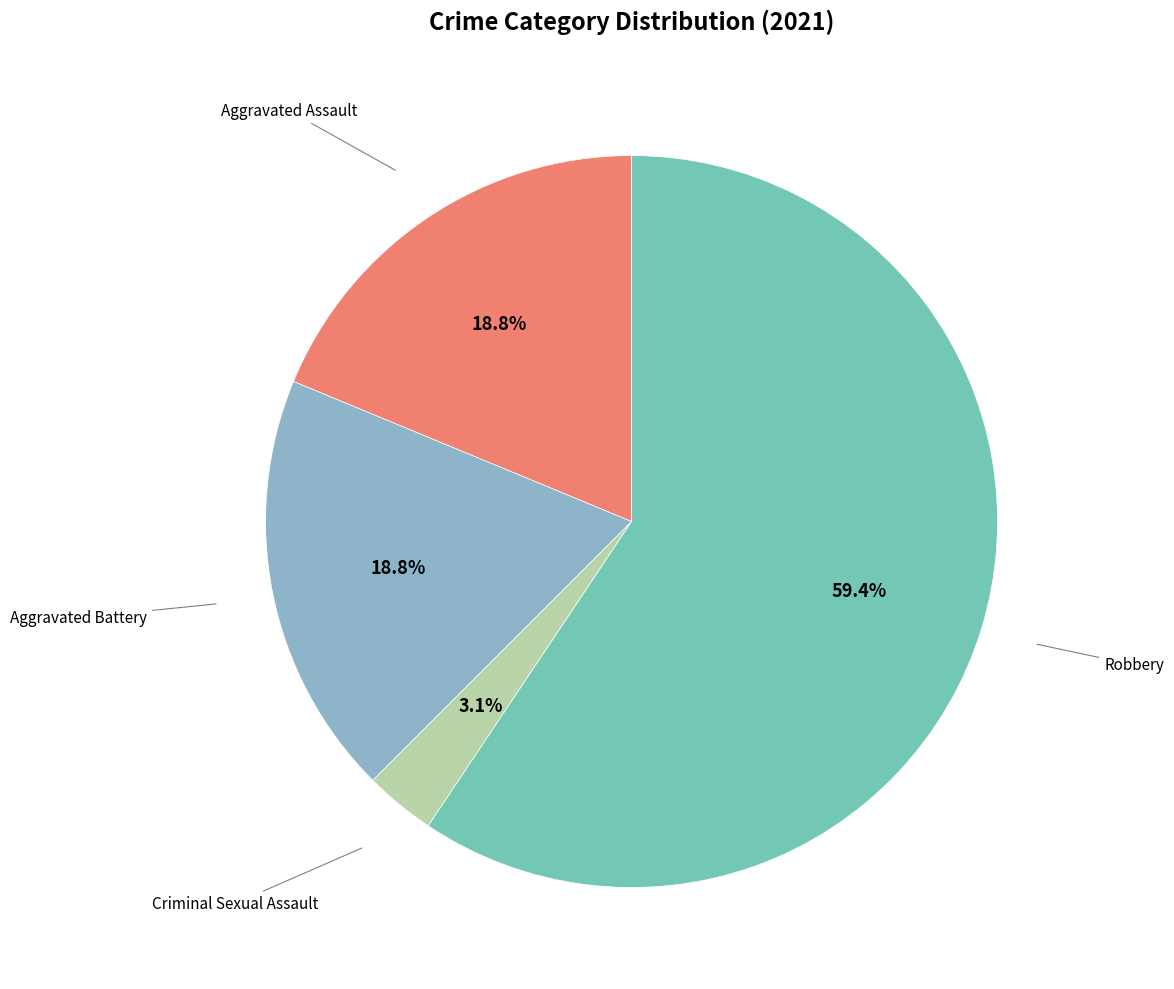

How many slices are in this pie chart?

4